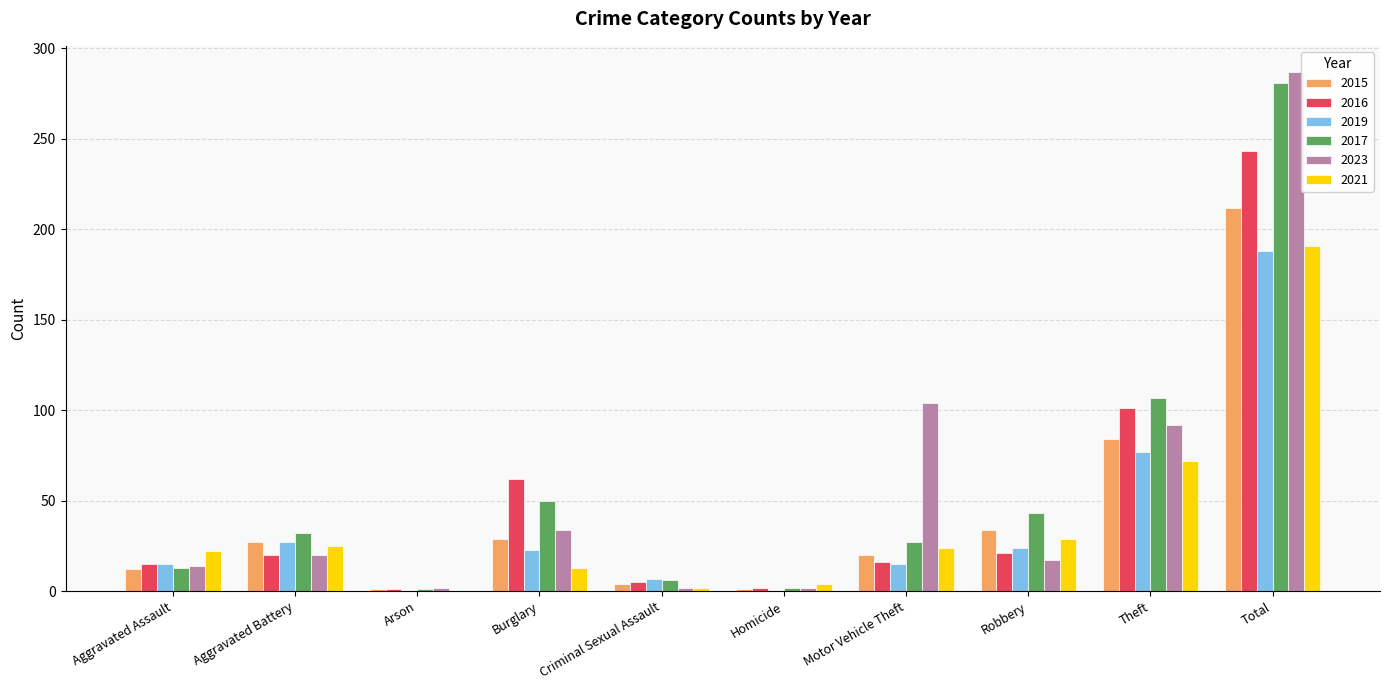

The 2016 series shows 21 at Robbery. True or false?

True